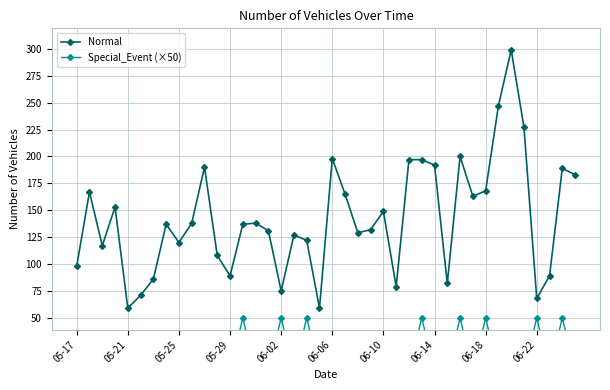

Count the number of categories in the chart.

40